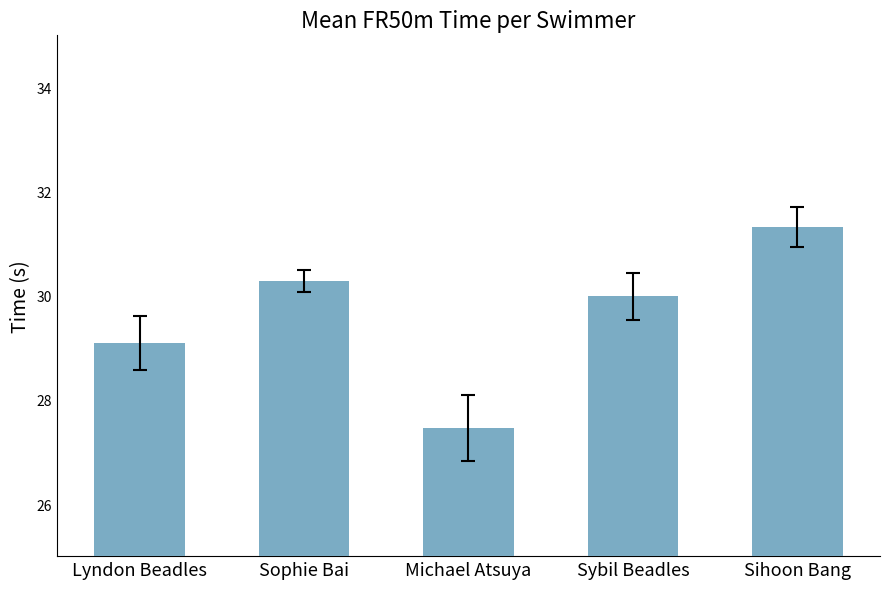

Where does the data first go above 29?

Lyndon Beadles